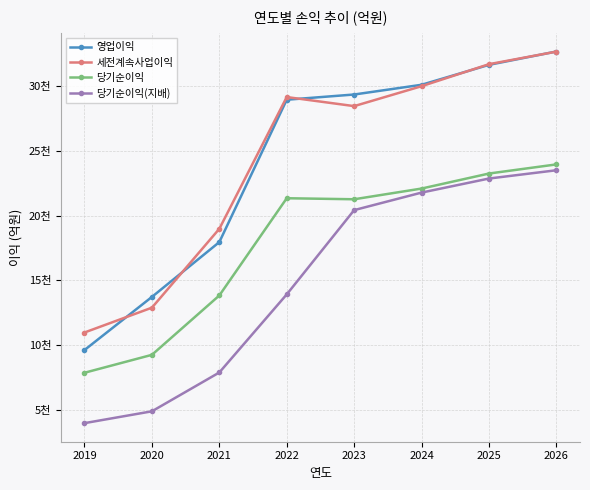

What are all the series names shown in the legend?

영업이익, 세전계속사업이익, 당기순이익, 당기순이익(지배)